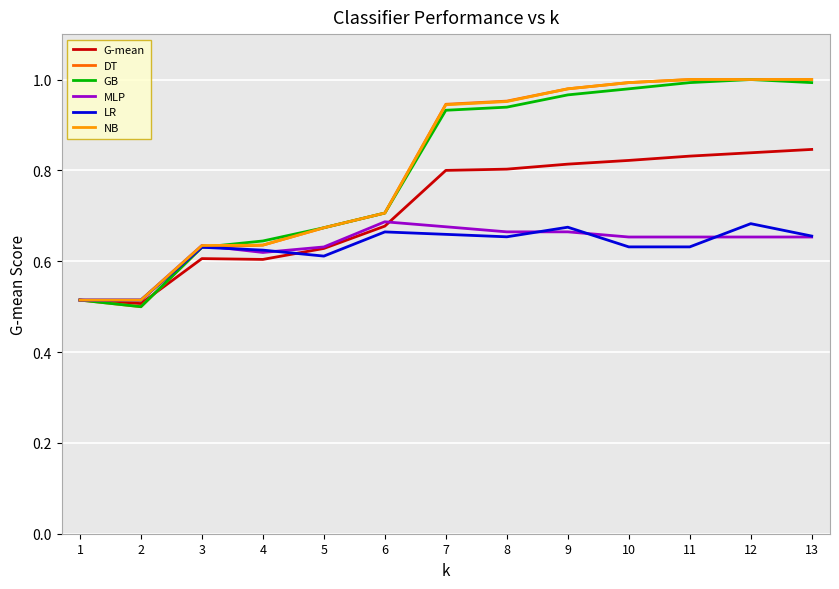

What are all the series names shown in the legend?

G-mean, DT, GB, MLP, LR, NB